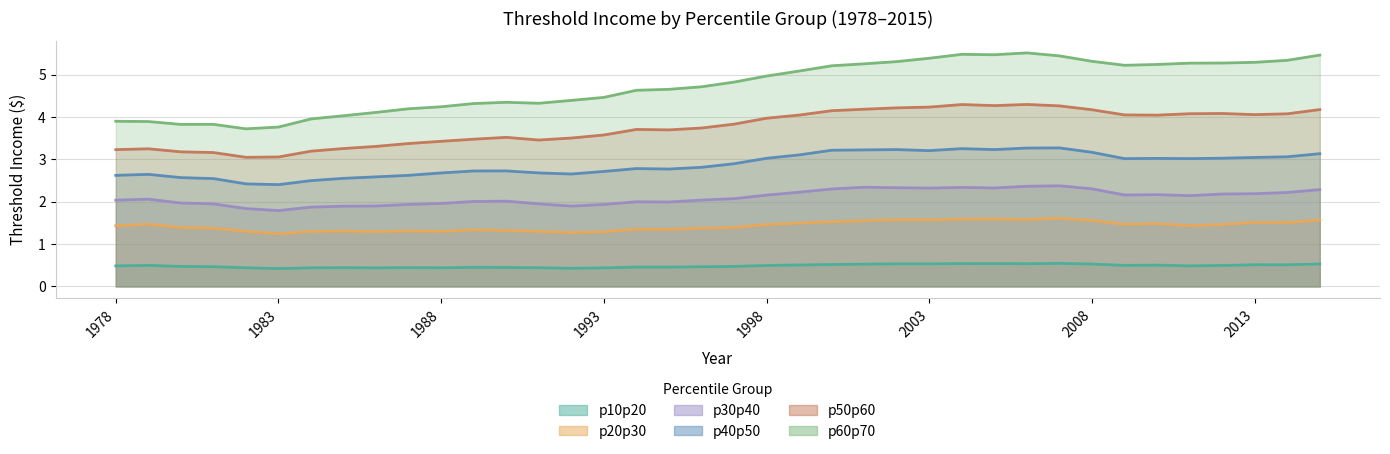

What is the value of the p60p70 point at the 14th from the left?

4.3